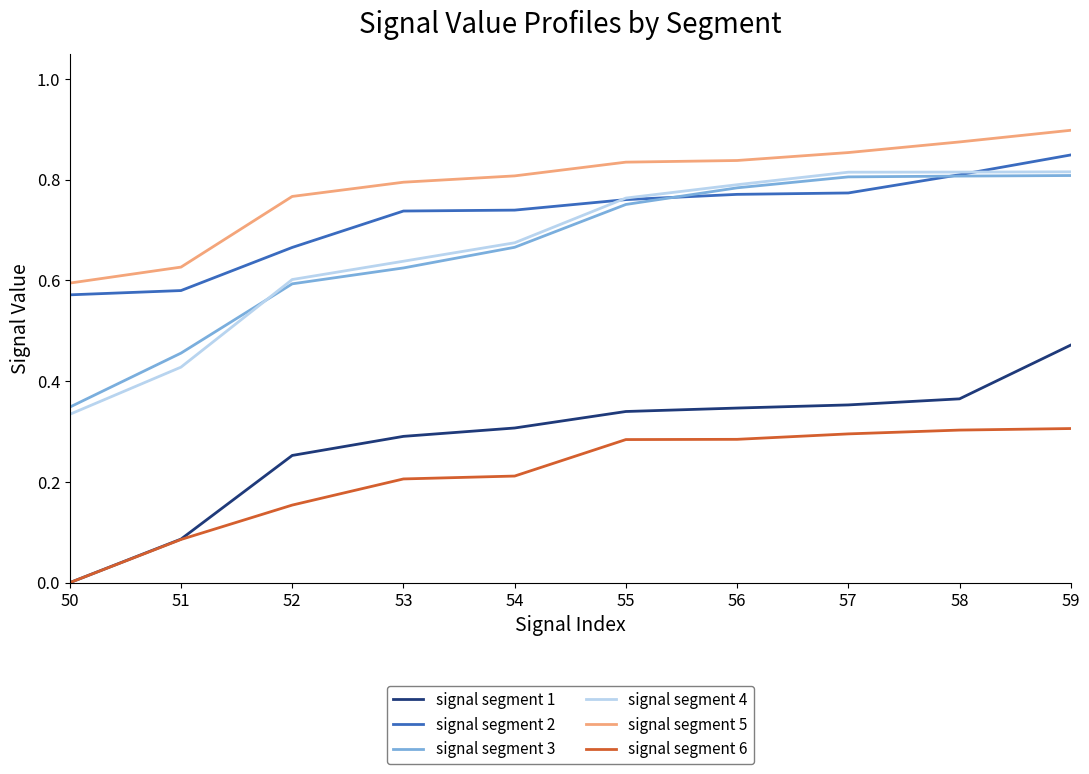

What is the total value across all series at 51?

2.3